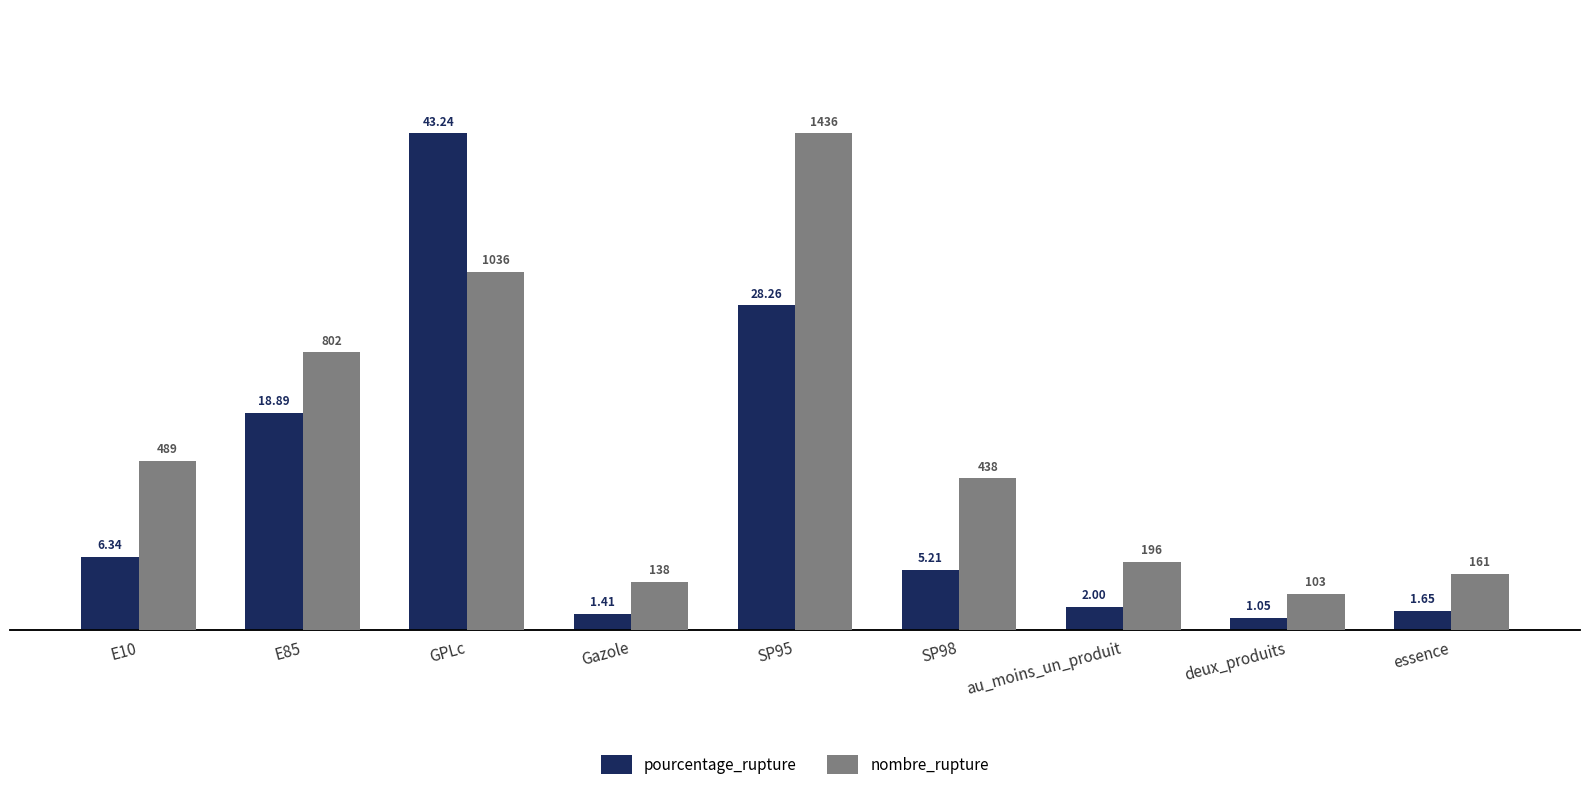

Reading left to right, what are all the values shown in this chart?

pourcentage_rupture: E10=6.3	E85=18.9	GPLc=43.2	Gazole=1.4	SP95=28.3	SP98=5.2	au_moins_un_produit=2.0	deux_produits=1.1	essence=1.6
nombre_rupture: E10=489.0	E85=802.0	GPLc=1036.0	Gazole=138.0	SP95=1436.0	SP98=438.0	au_moins_un_produit=196.0	deux_produits=103.0	essence=161.0